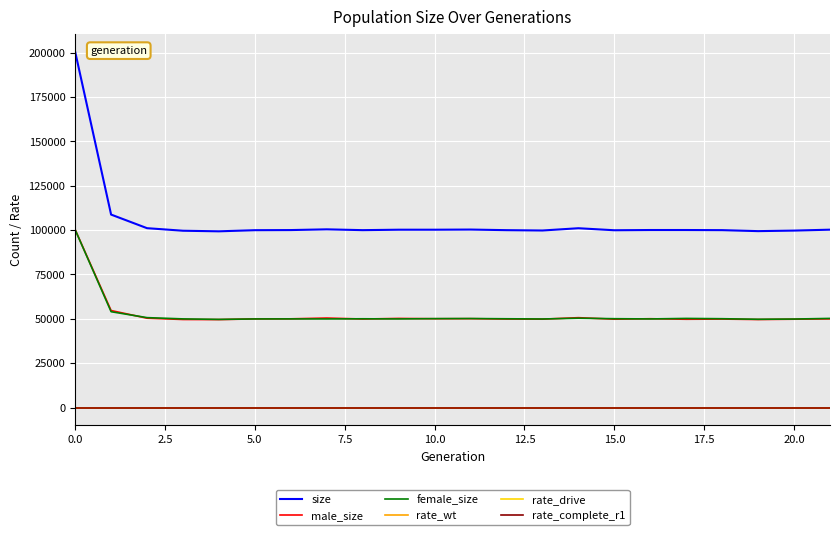

Reading left to right, transcribe all the data shown in this chart.

size: 200460	108734	101074	99635	99306	99942	100011	100419	99964	100212	100209	100299	99957	99769	101044	99906	100039	100036	99968	99412	99719	100231
male_size: 100272	54697	50378	49645	49596	49980	50024	50466	49913	50249	50073	50107	49903	49828	50673	49812	50074	49783	49880	49635	49813	49972
female_size: 100188	54037	50696	49990	49710	49962	49987	49953	50051	49963	50136	50192	50054	49941	50371	50094	49965	50253	50088	49777	49906	50259
rate_wt: 1	1	1	1	1	1	1	1	1	1	1	1	1	1	1	1	1	1	1	1	1	1
rate_drive: 0	0	0	0	0	0	0	0	0	0	0	0	0	0	0	0	0	0	0	0	0	0
rate_complete_r1: 0	0	0	0	0	0	0	0	0	0	0	0	0	0	0	0	0	0	0	0	0	0